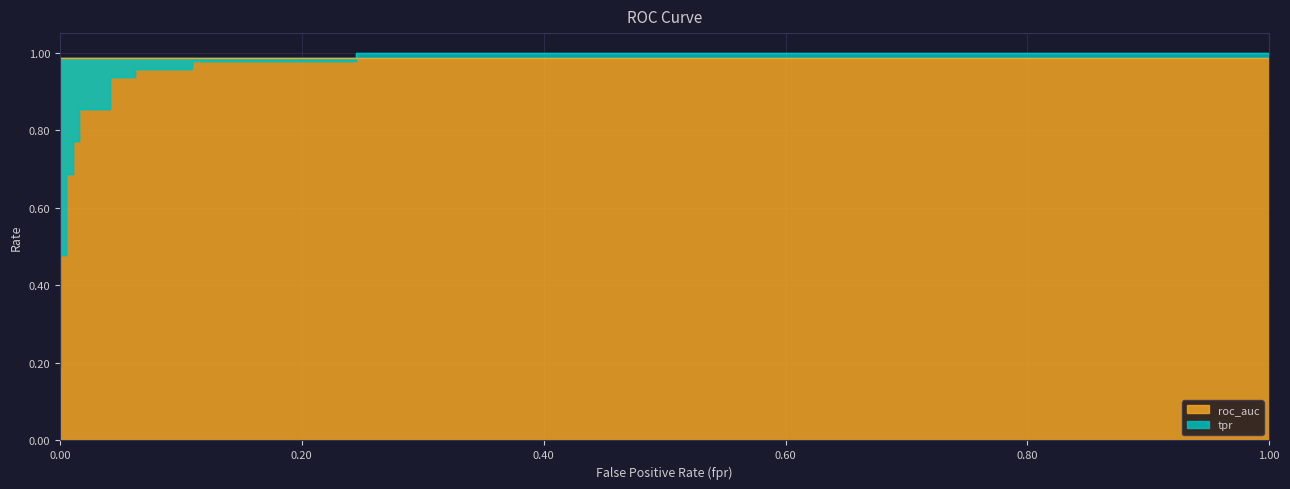

What is the minimum value shown in the chart?

0.2